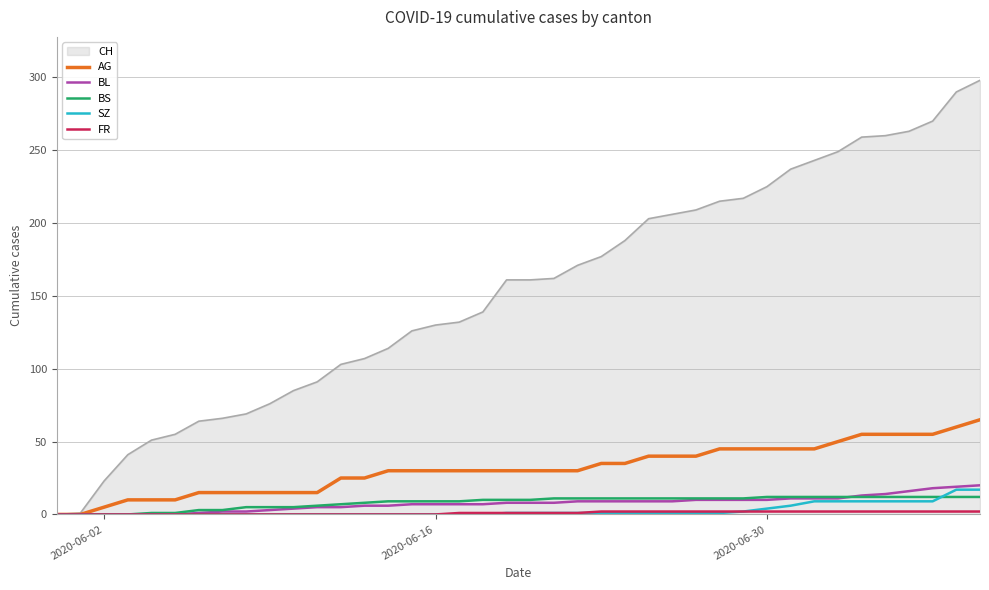

Which series has the largest total across all categories?

CH